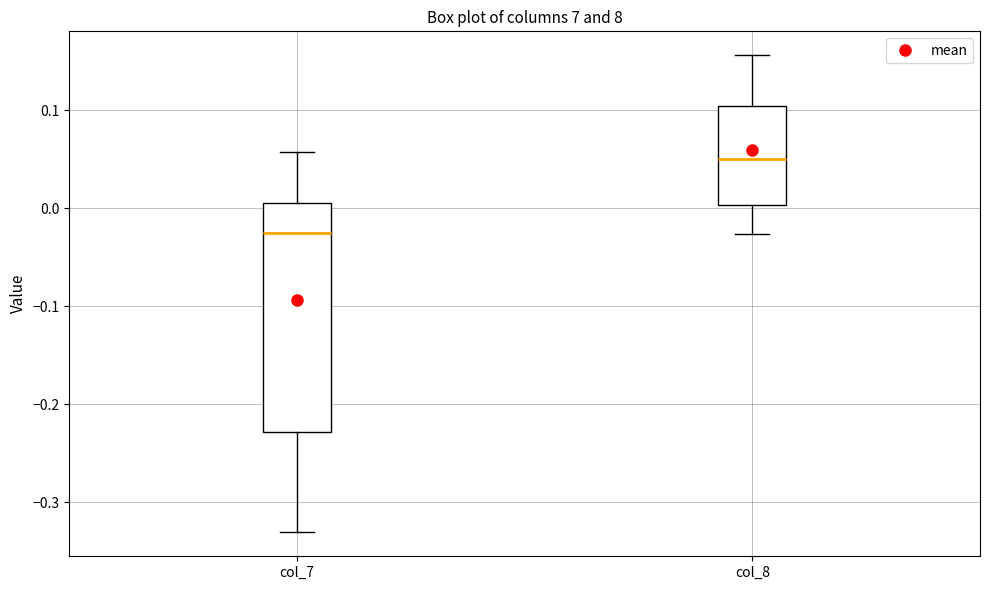

Where does the median line of the box for col_7 sit on the y-axis? The values are not printed on the chart, so give them approximately, as read against the axis.

-0.03